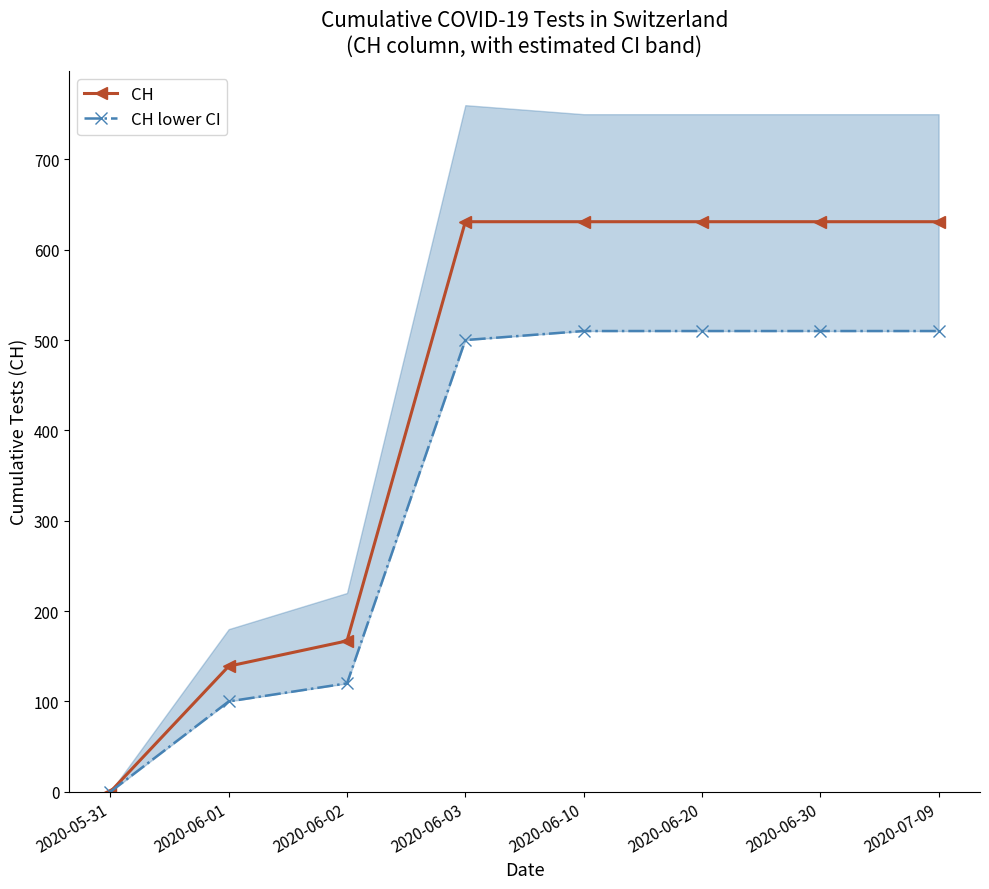

Does the chart have visible grid lines?

No